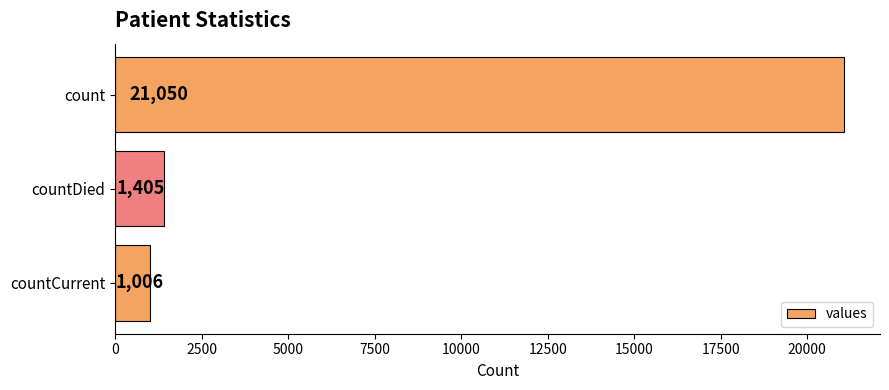

Where is the data nearest to the value 11028?

countDied